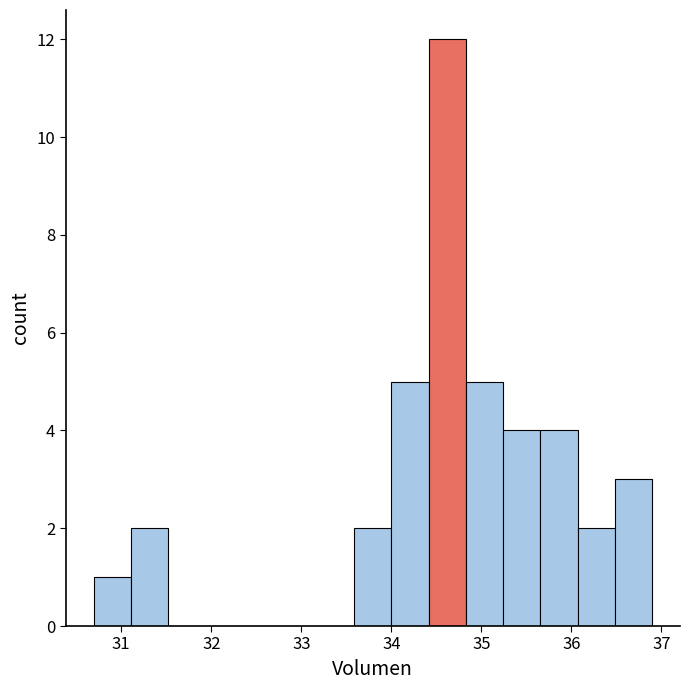

Which range on the x-axis has the tallest bar?

34.4 to 34.8